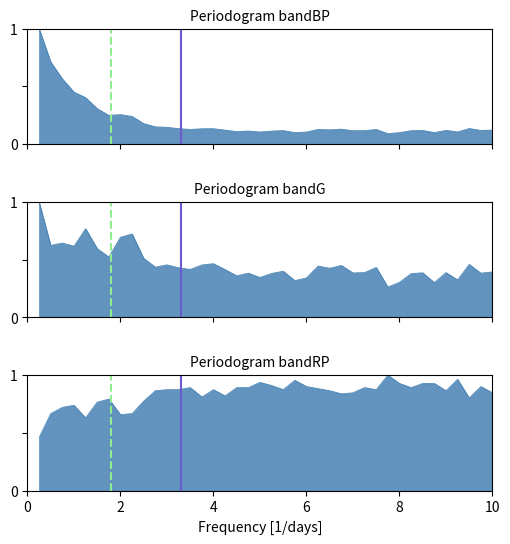

What is the difference between the maximum and minimum values in the col_1 series?

0.9